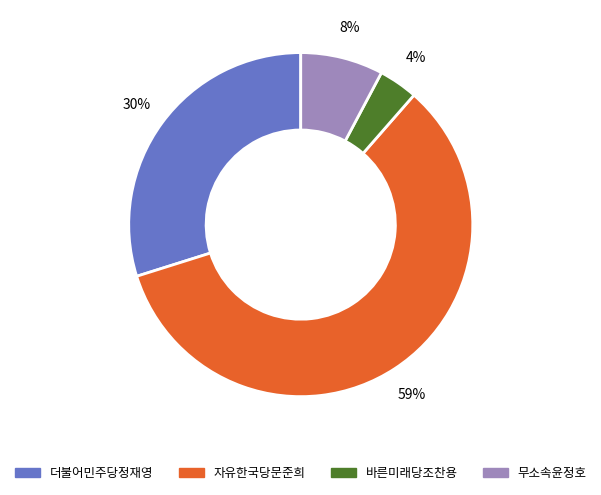

Count the number of slices in the pie.

4